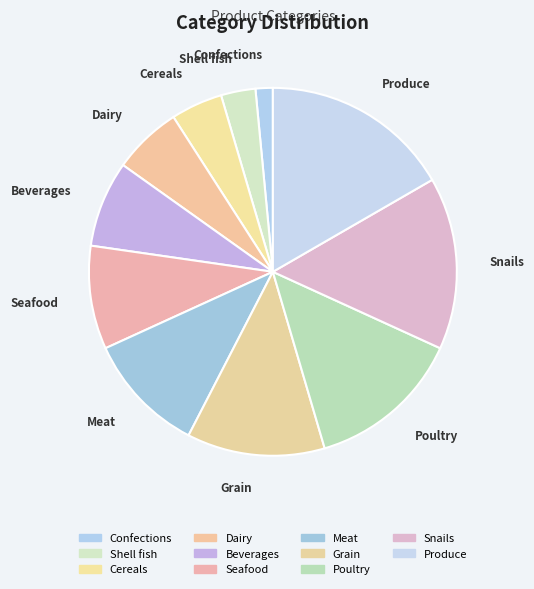

Is there any slice that represents more than half of the pie?

No